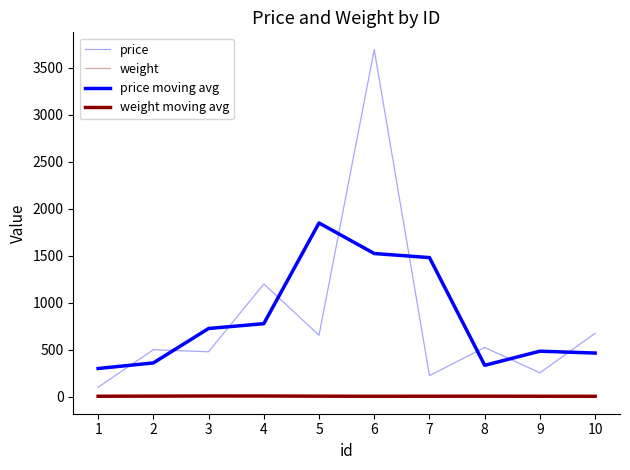

Does the chart have visible grid lines?

No